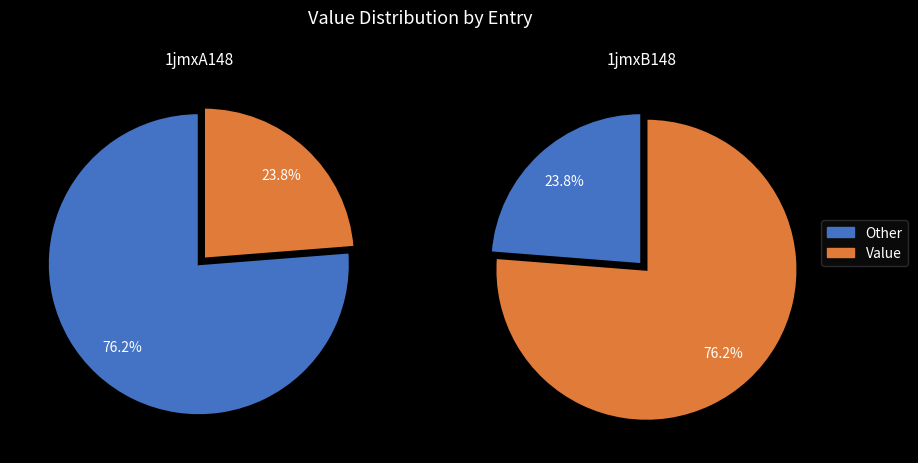

Which slice is the largest?

1jmxB148